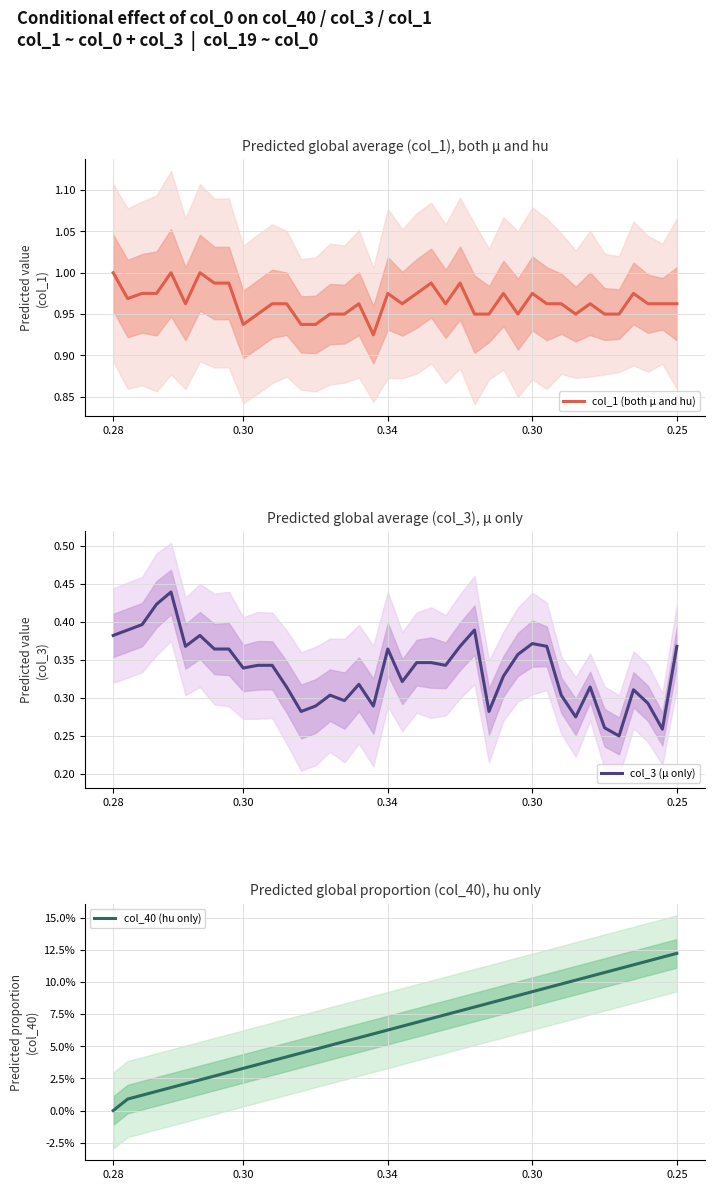

True or false: col_3 (μ only) and col_40 (hu only) intersect in this chart.

False